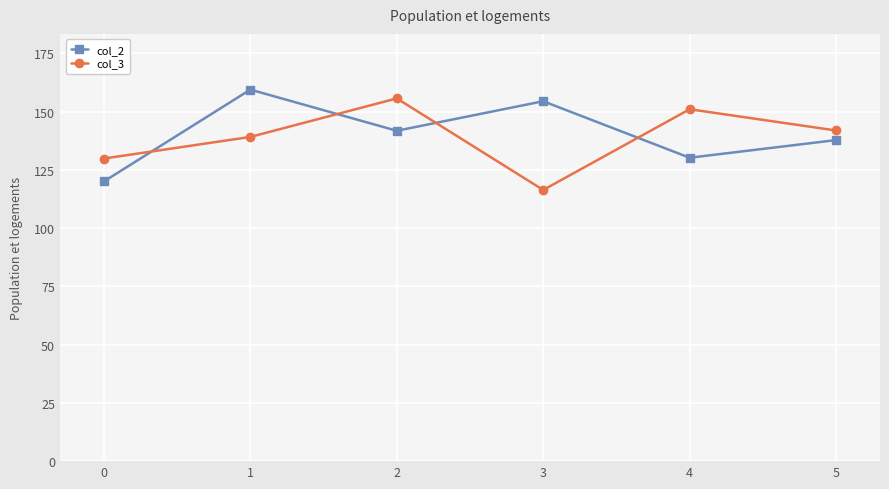

What is the difference between the col_3 values at 4 and 2?

4.7